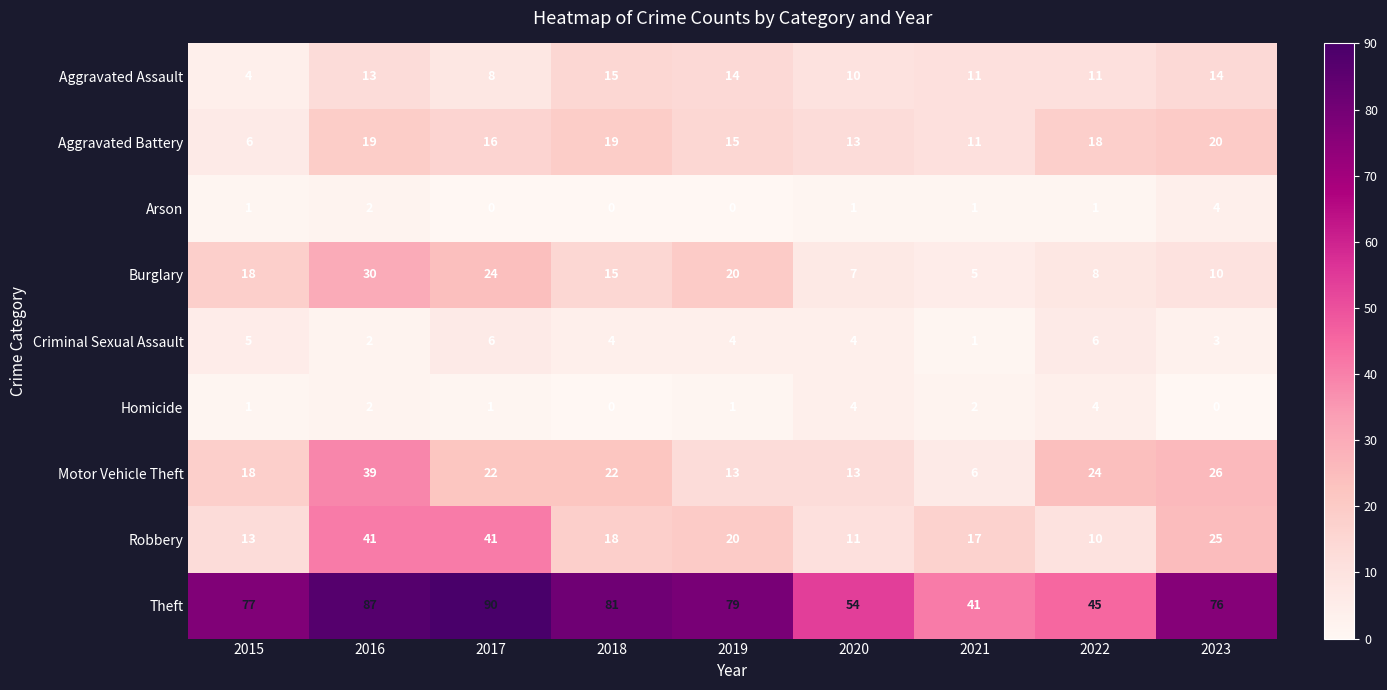

At which label is Robbery closest to 25?

2023